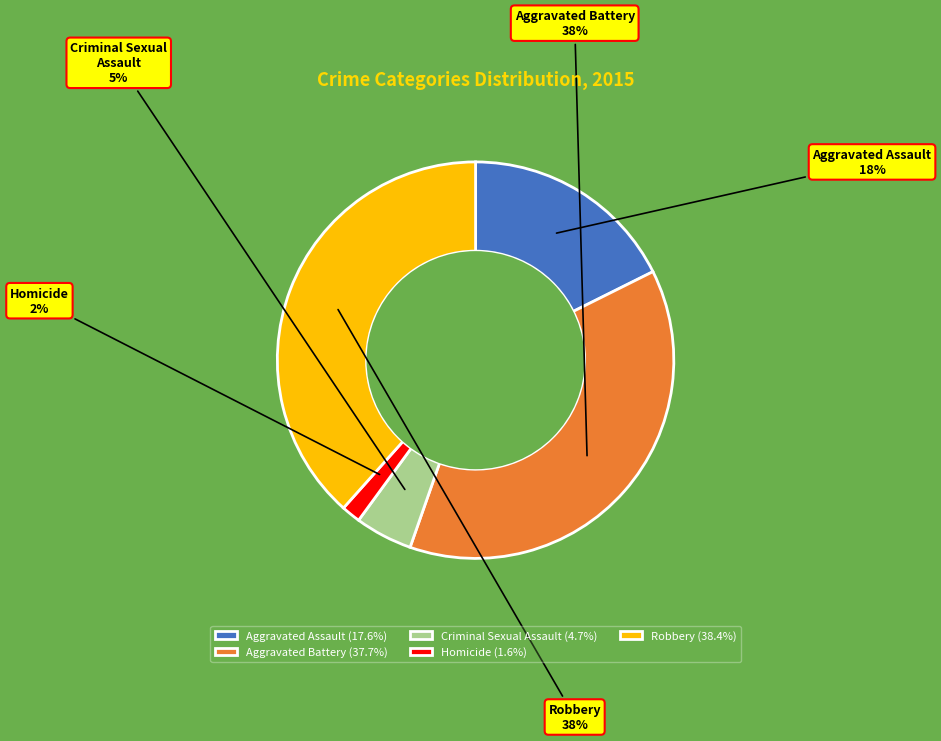

To the nearest percent, what is the average slice percentage?

20%